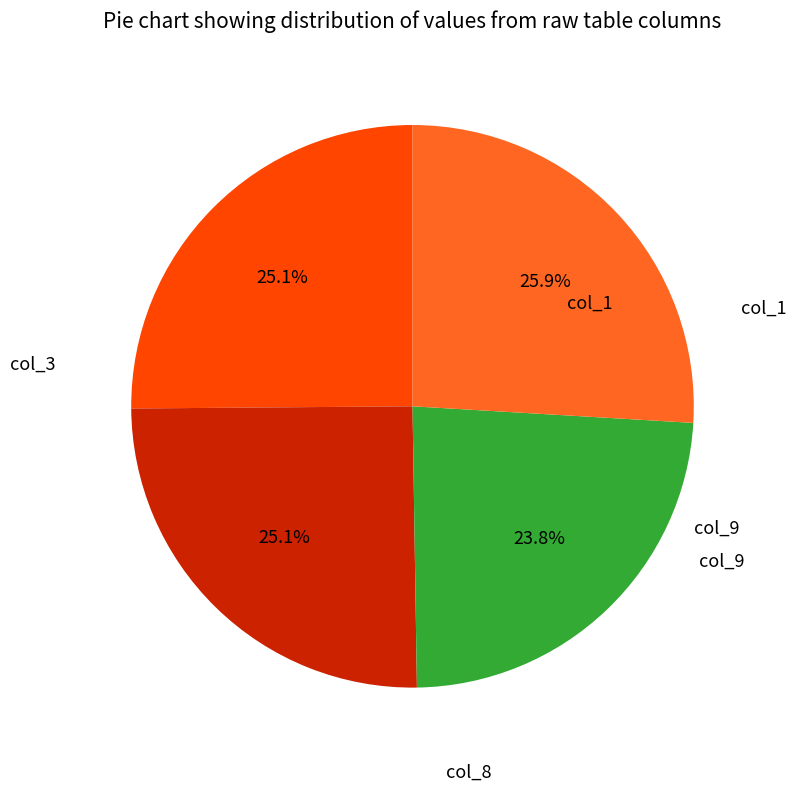

Which has a higher value, col_8 or col_1?

col_1